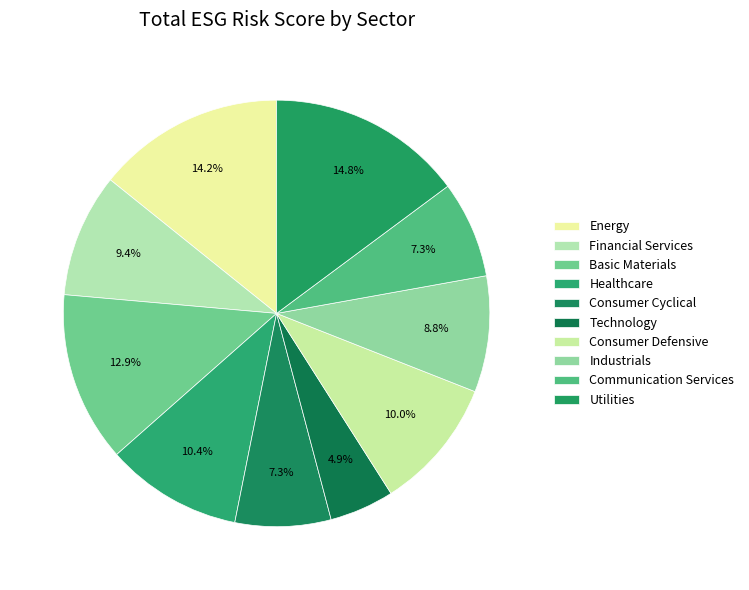

How many segments does this pie chart have?

10